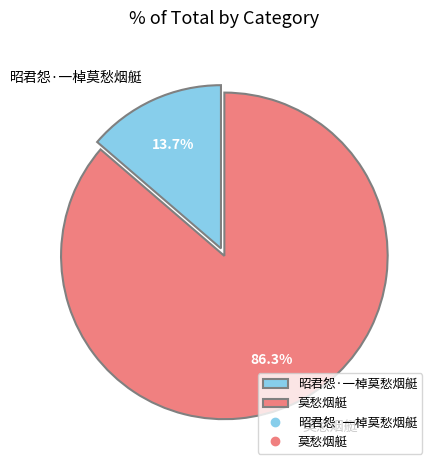

Which category accounts for the majority?

莫愁烟艇